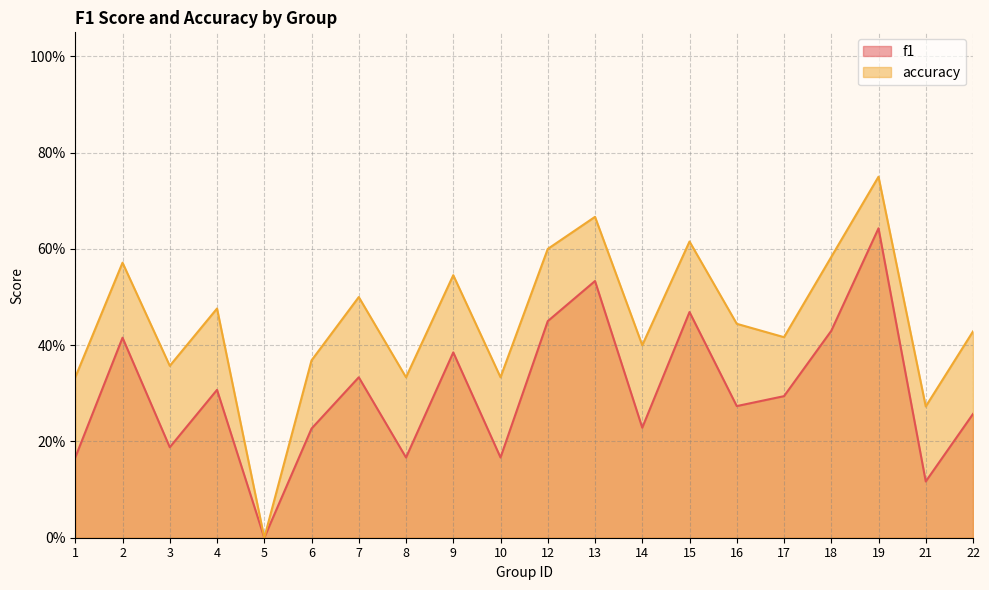

What is the difference between the second highest and second lowest values in the f1 series?

0.4